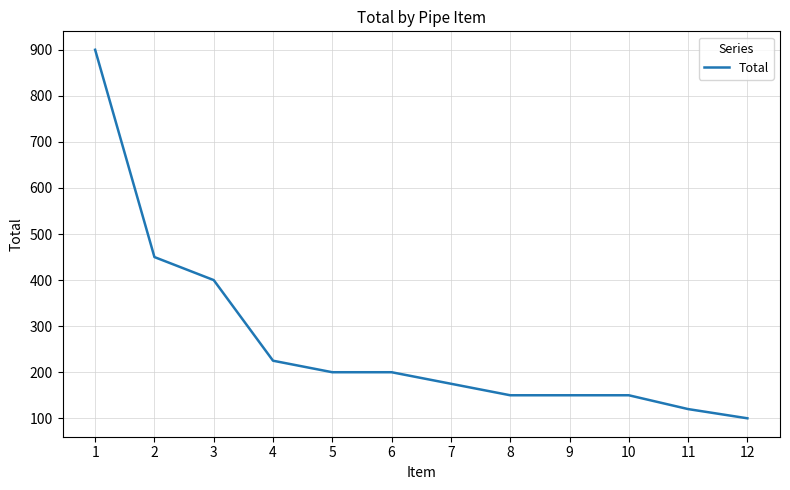

Is it true that the value at 11 is 120?

True